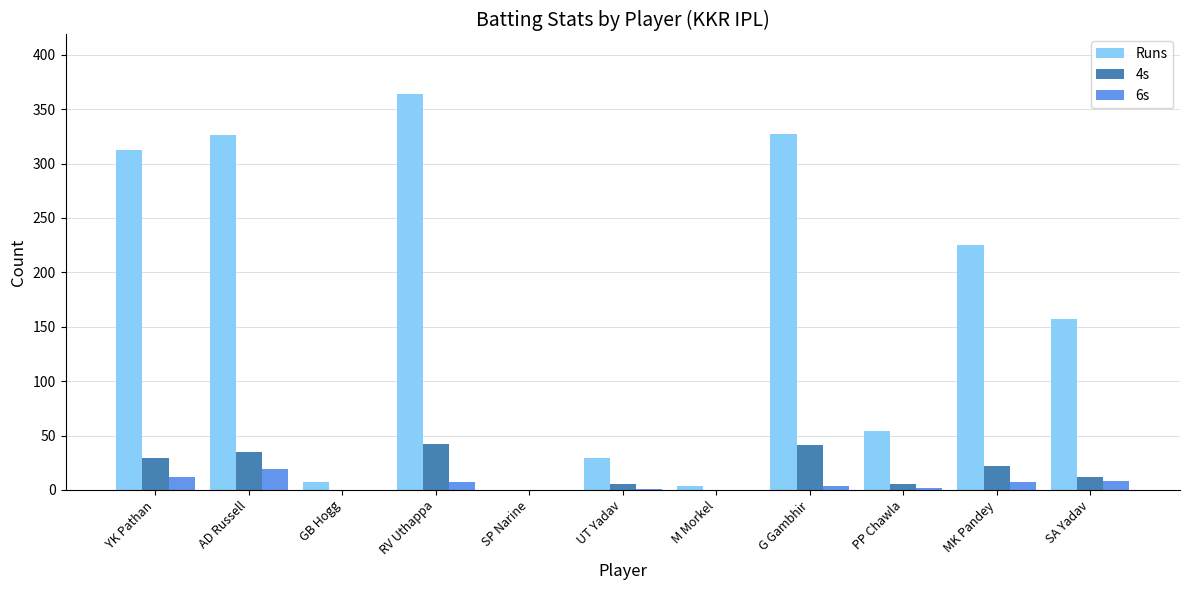

Which series has the largest total across all categories?

Runs